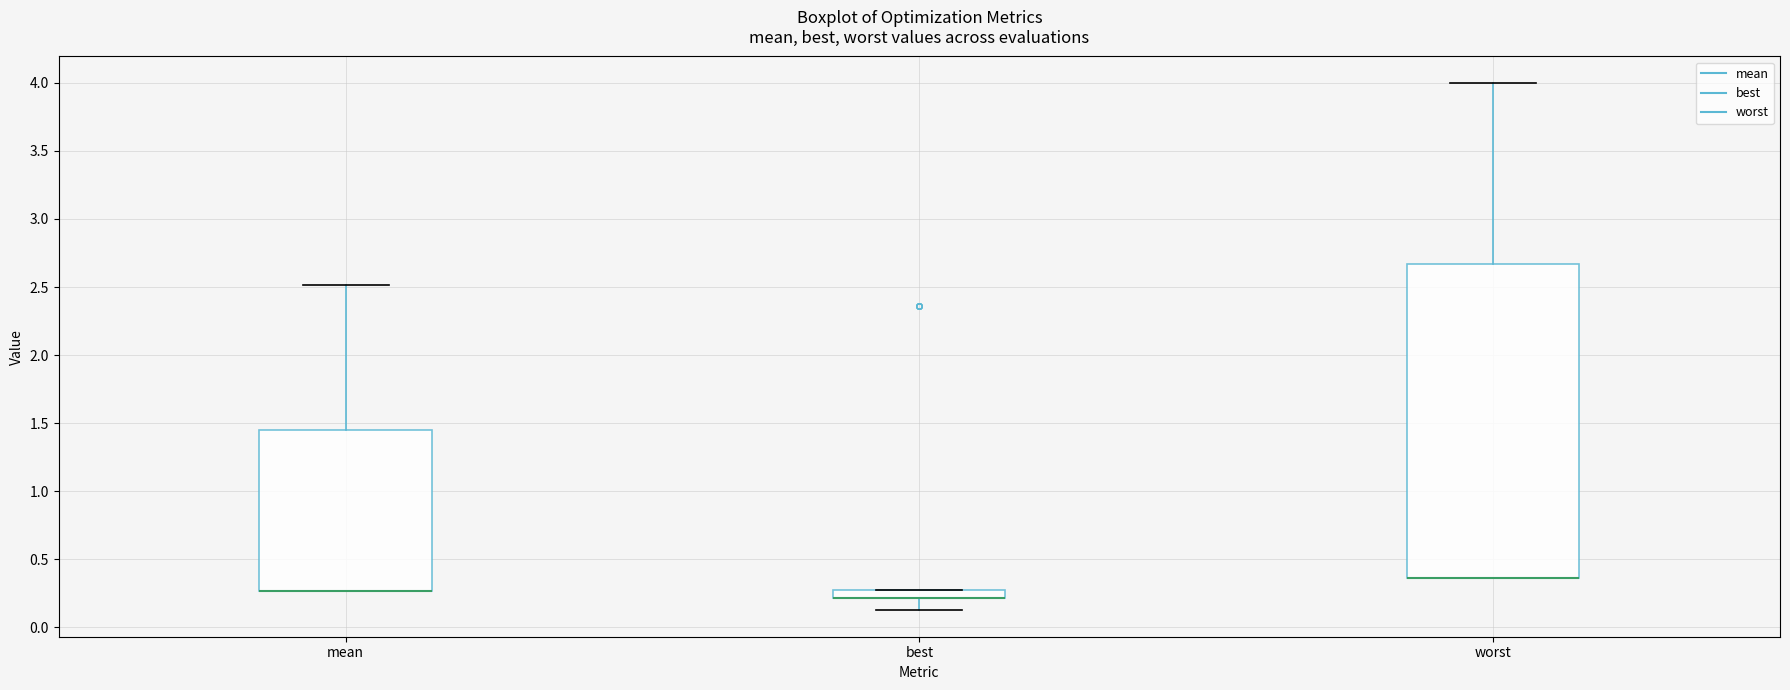

Comparing the boxes themselves (not the whiskers), which one is the tallest?

worst